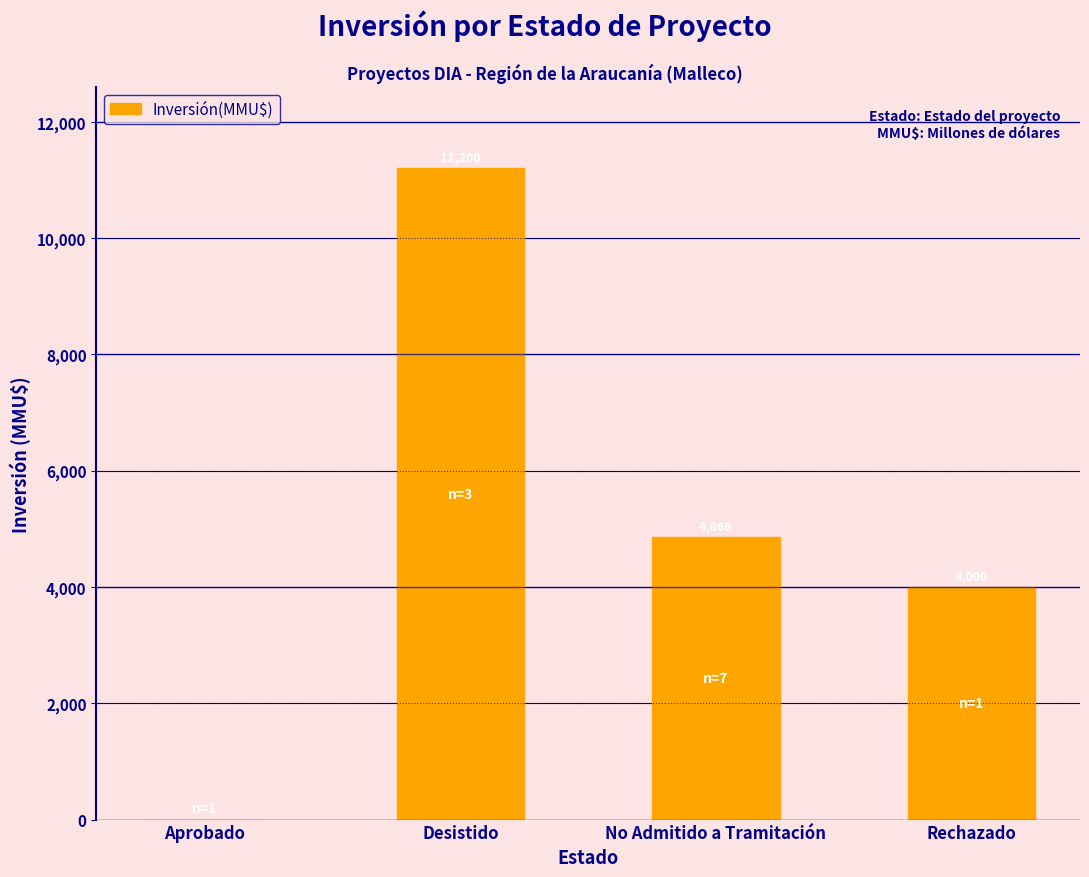

How many series are shown in this chart?

1